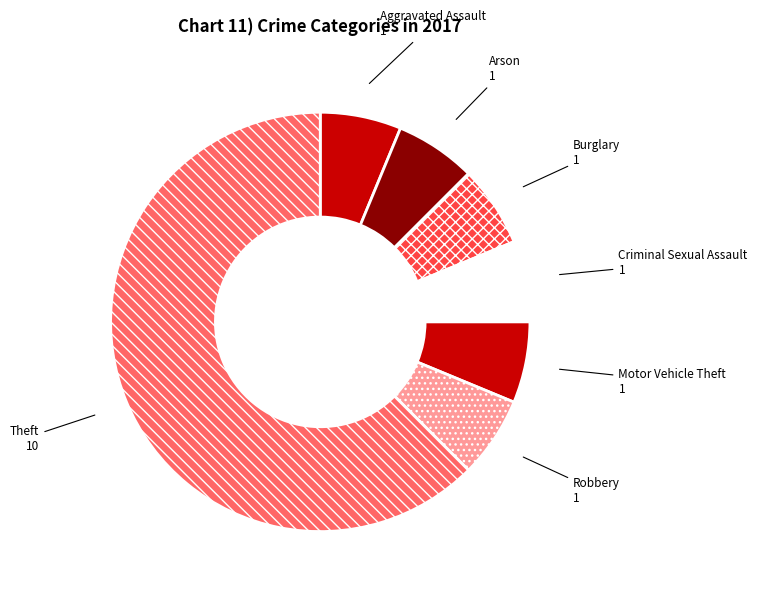

Approximately how many times larger is the value at Robbery compared to Aggravated Assault?

1.0